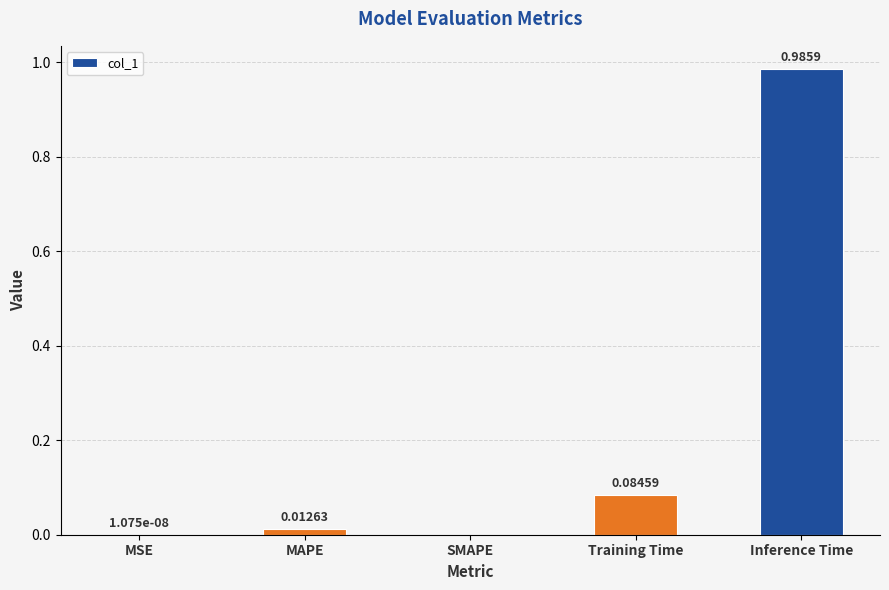

What is the change in value from MSE to Inference Time?

+1.0